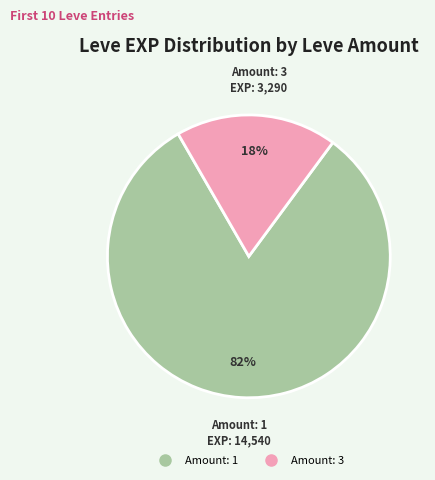

To the nearest percent, what is the average slice percentage?

50%